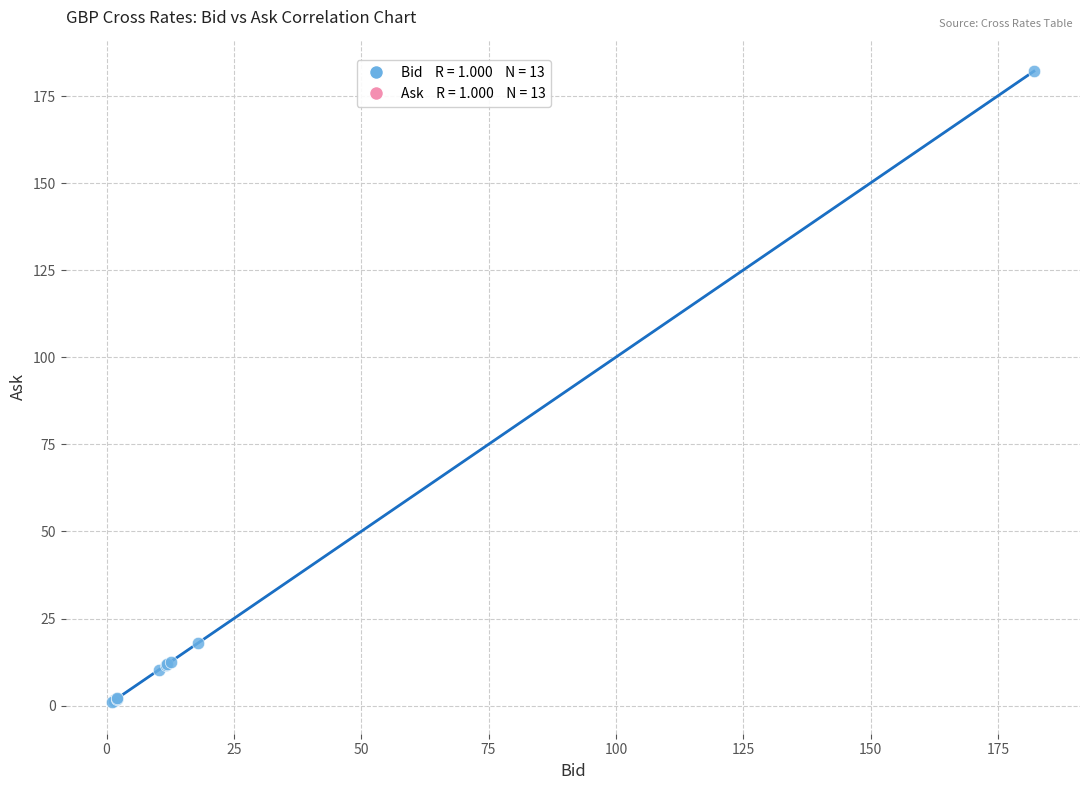

What Y value in the scatter plot is closest to 91?

17.9